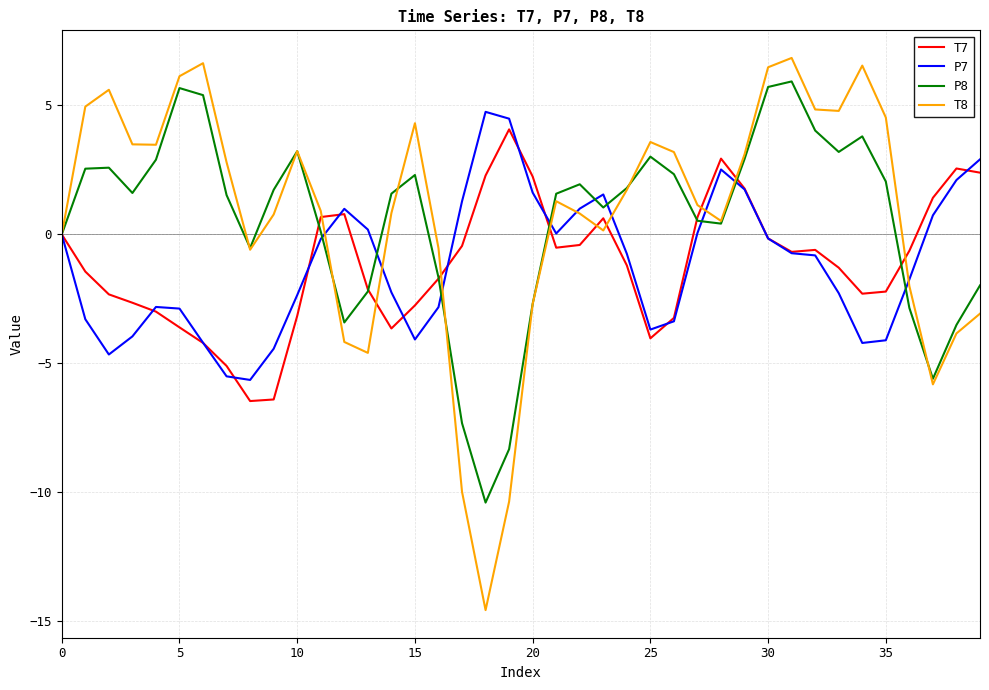

Which series has the largest range (max minus min)?

T8